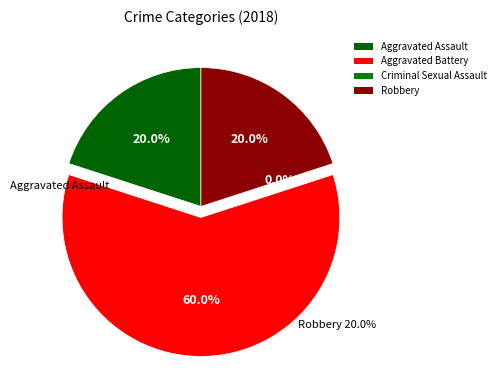

Rank the categories by value from lowest to highest.

Criminal Sexual Assault, Aggravated Assault, Robbery, Aggravated Battery